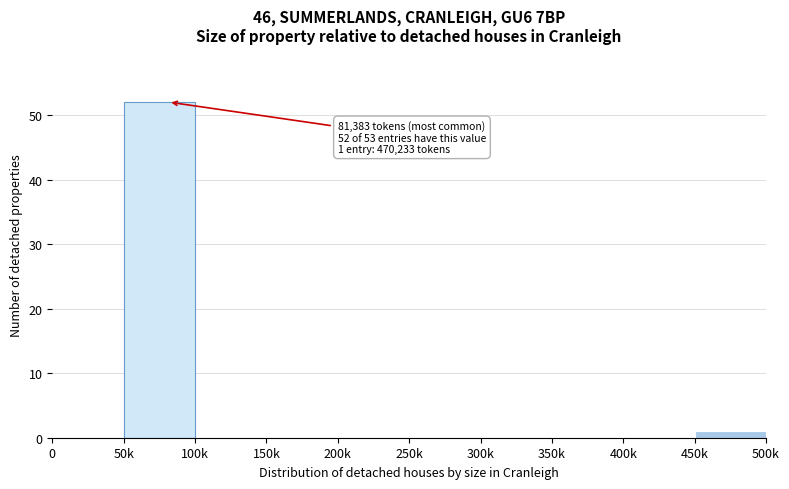

Reading left to right, what are all the values shown in this chart?

0=0	50k=52	100k=0	150k=0	200k=0	250k=0	300k=0	350k=0	400k=0	450k=1